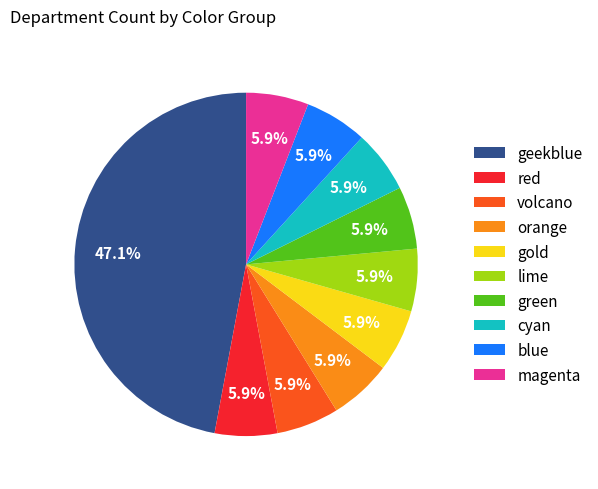

Is the sum of gold and magenta greater than half?

No